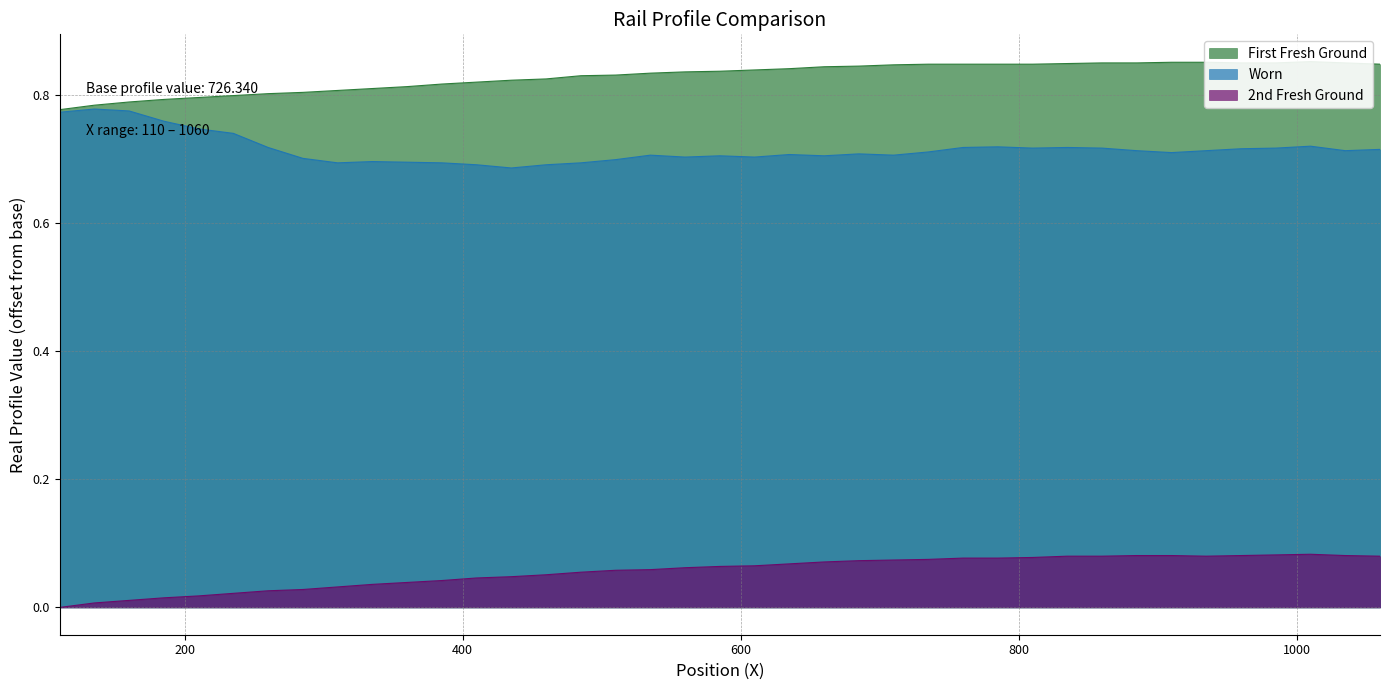

True or false: 2nd Fresh Ground and Worn intersect in this chart.

False